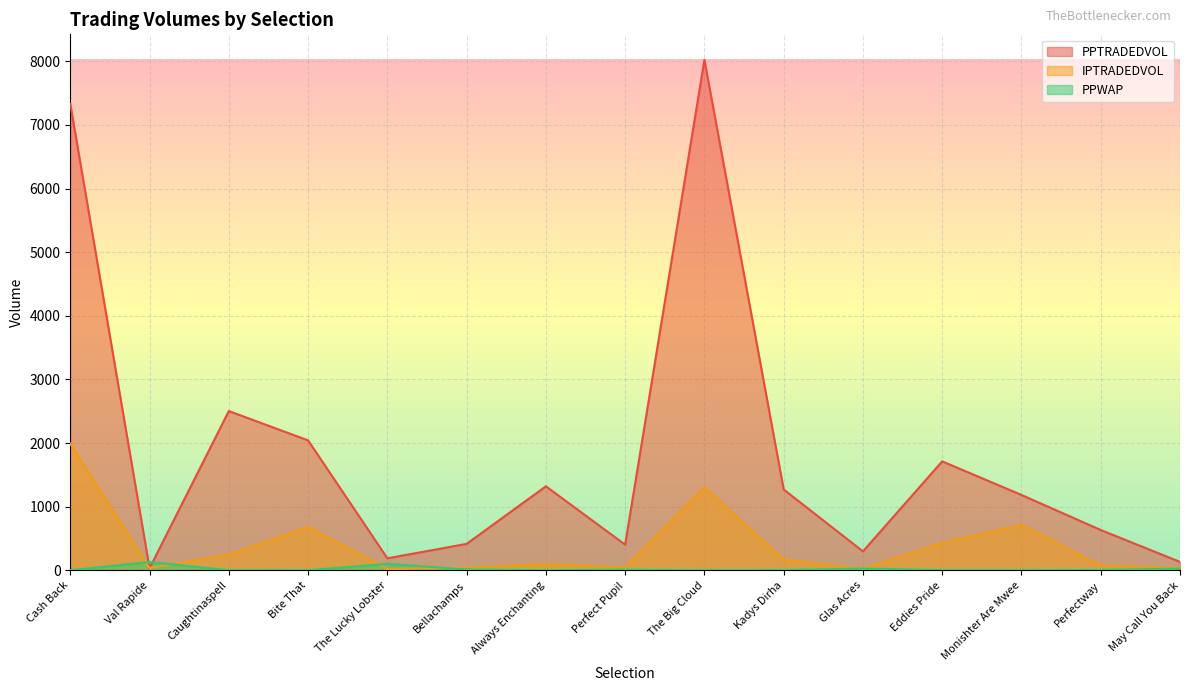

Read the PPWAP value at Caughtinaspell.

2.1